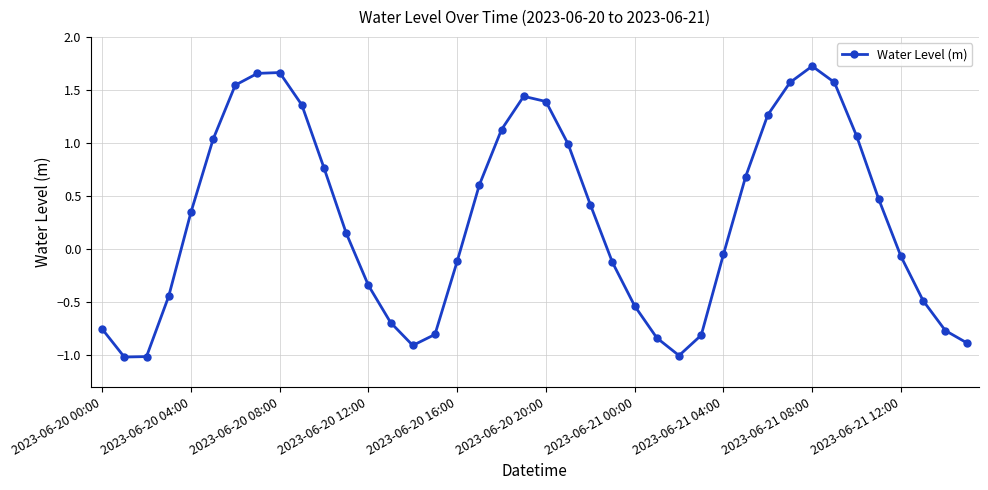

What is the minimum value shown in the chart?

-1.0